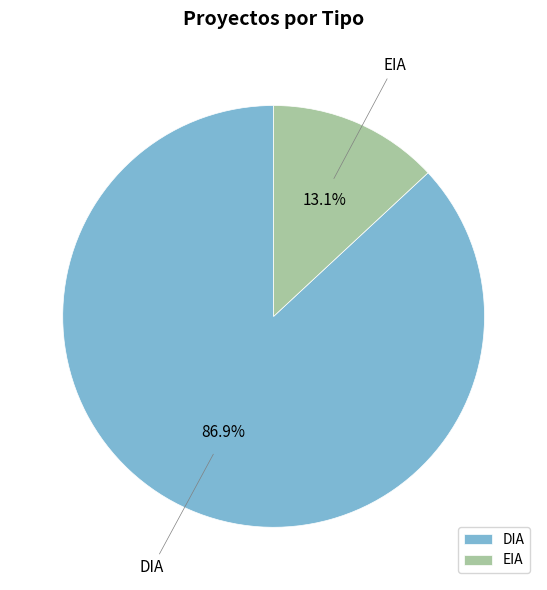

Which category has the biggest portion of the pie?

DIA